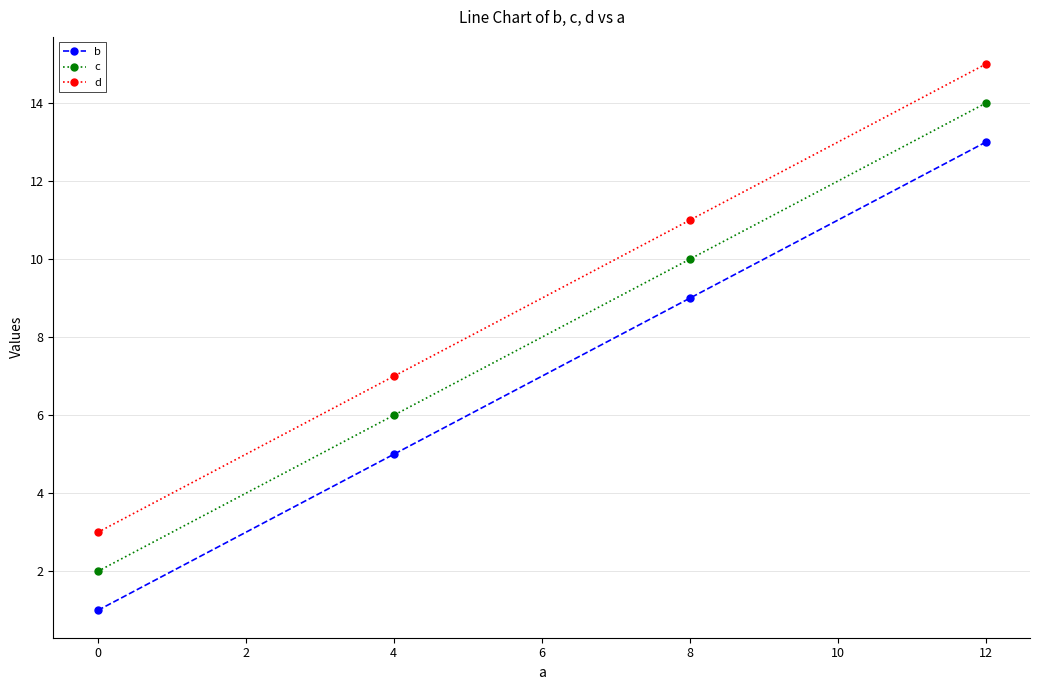

Count the number of categories in the chart.

4